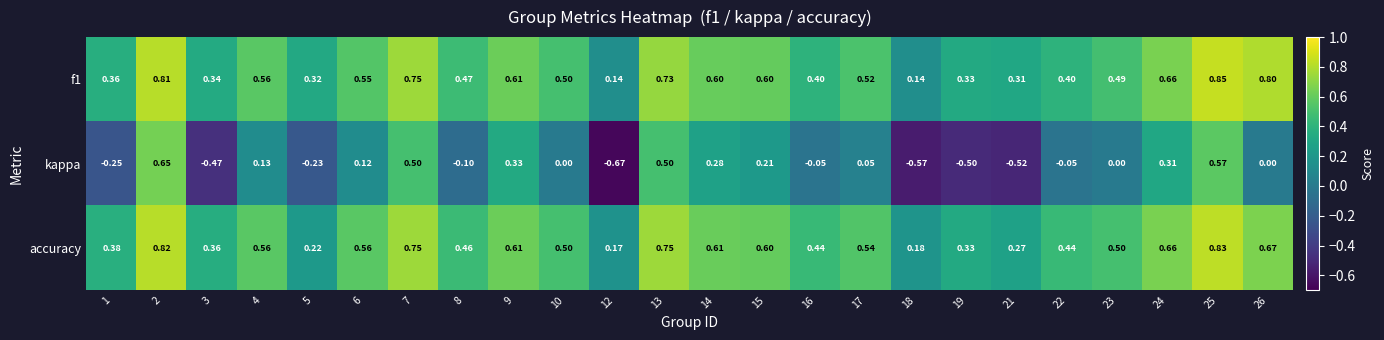

Between 13 and 24, which series saw the biggest shift?

kappa